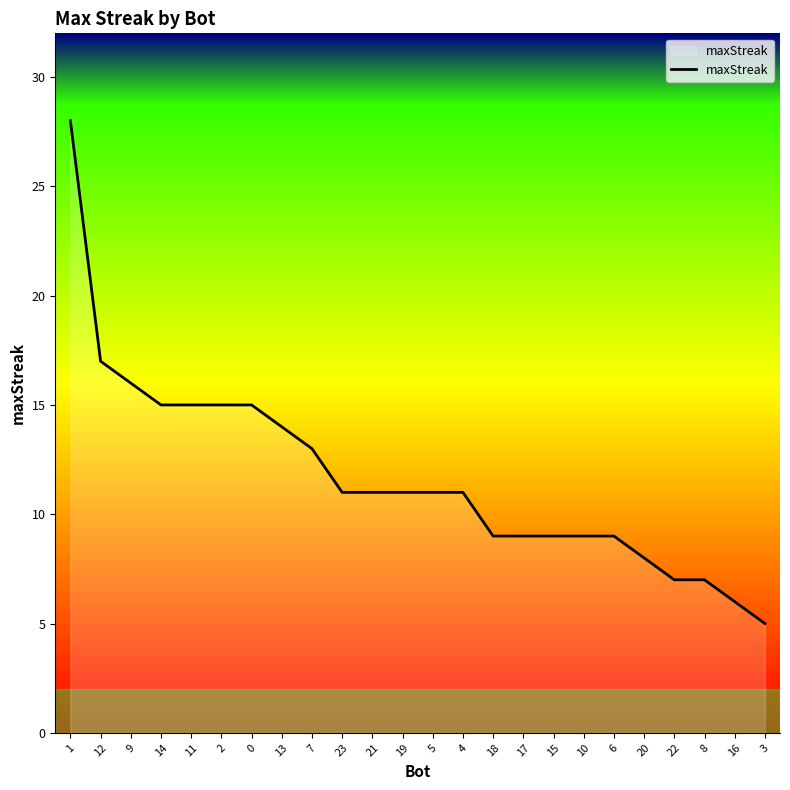

Approximately how many times larger is the value at 11 compared to 14?

1.0